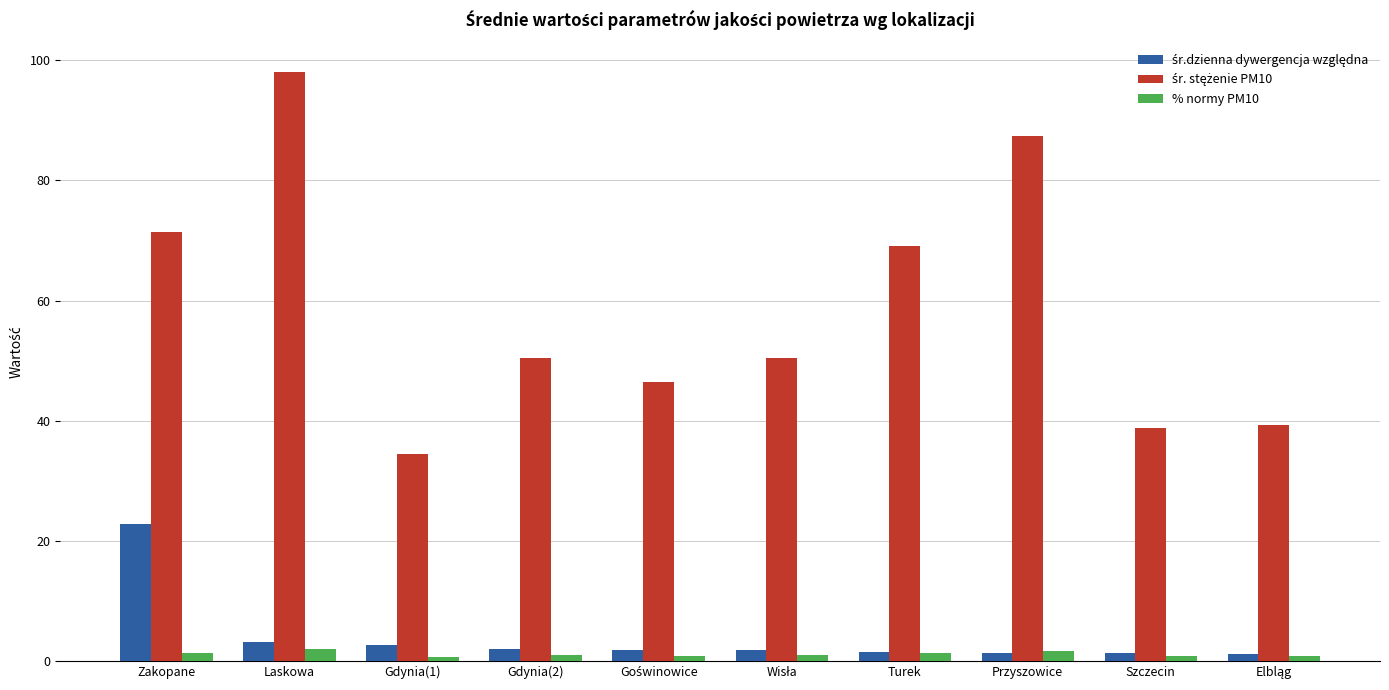

The value of % normy PM10 at Gdynia(1) is 0.7. True or false?

True